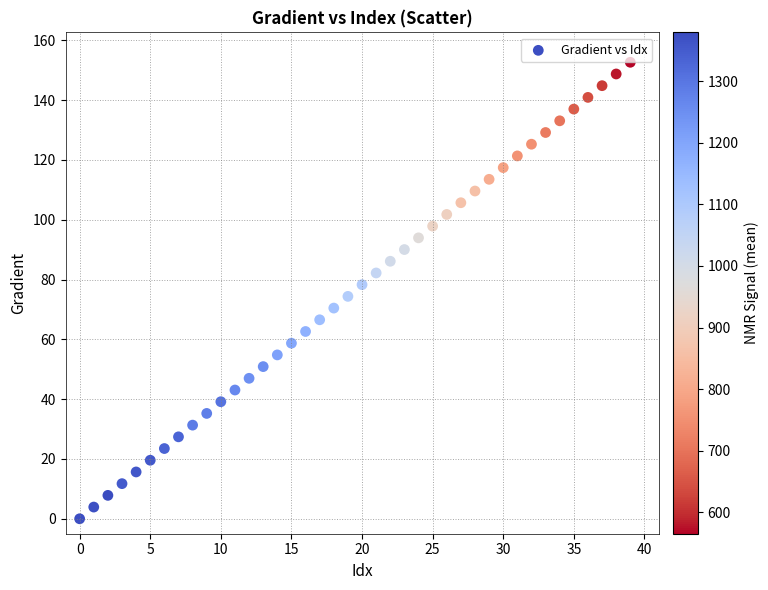

How many points are shown in the scatter plot?

40